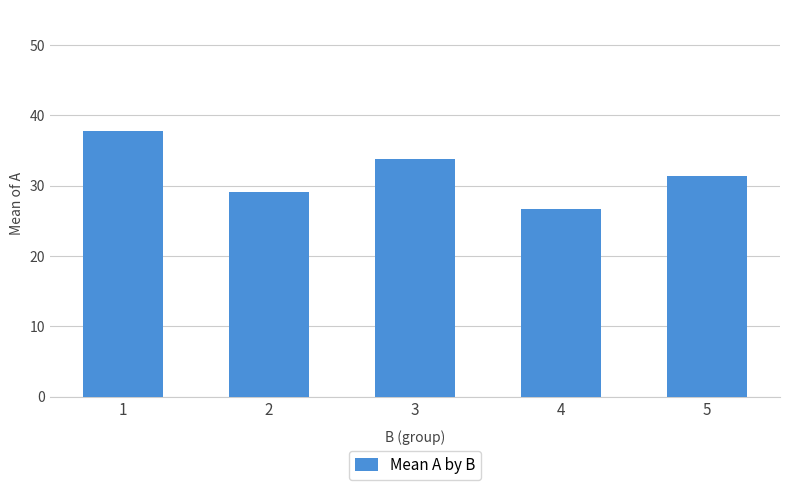

What is the sum of all values?

158.7